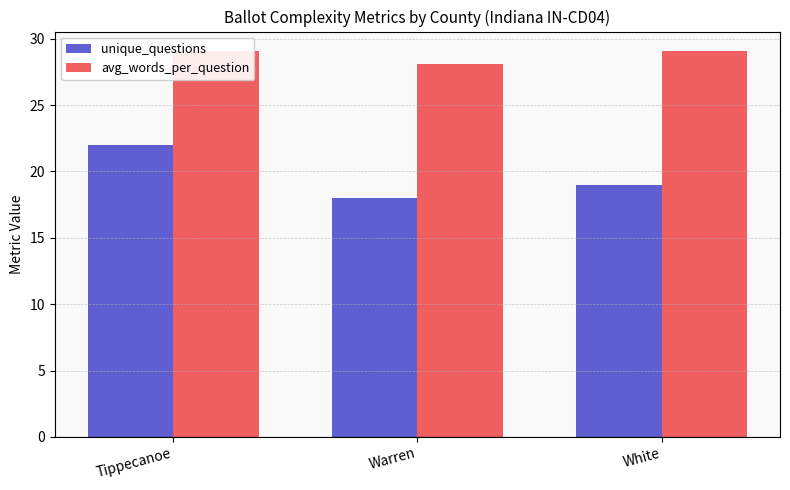

True or false: unique_questions has a value of 19.0 at White.

True